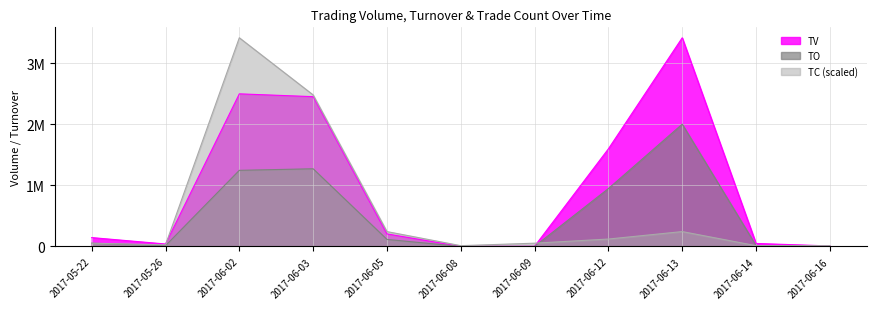

What is the greatest value displayed?

3417000.0